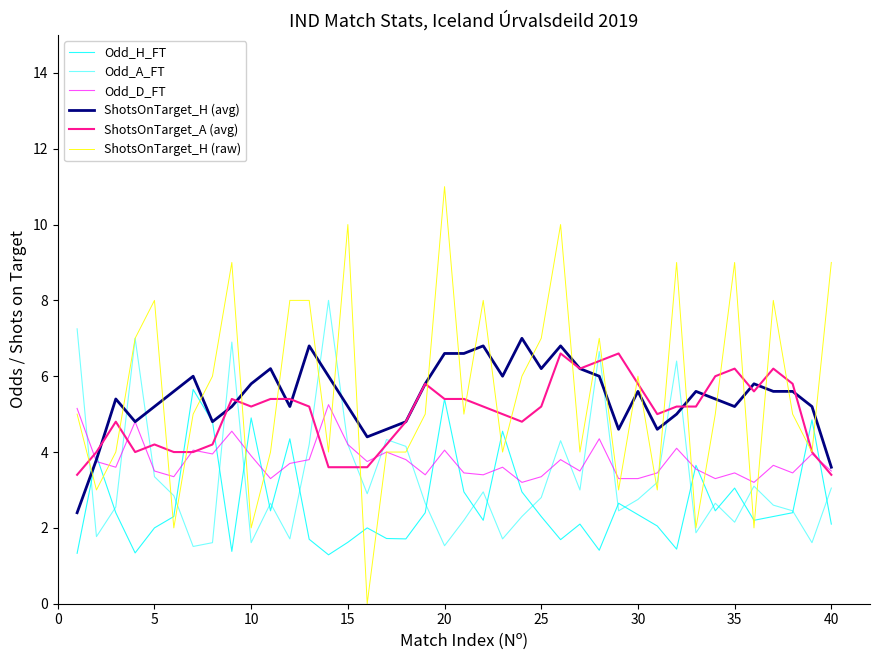

Is this an area chart (filled region under the line)?

No